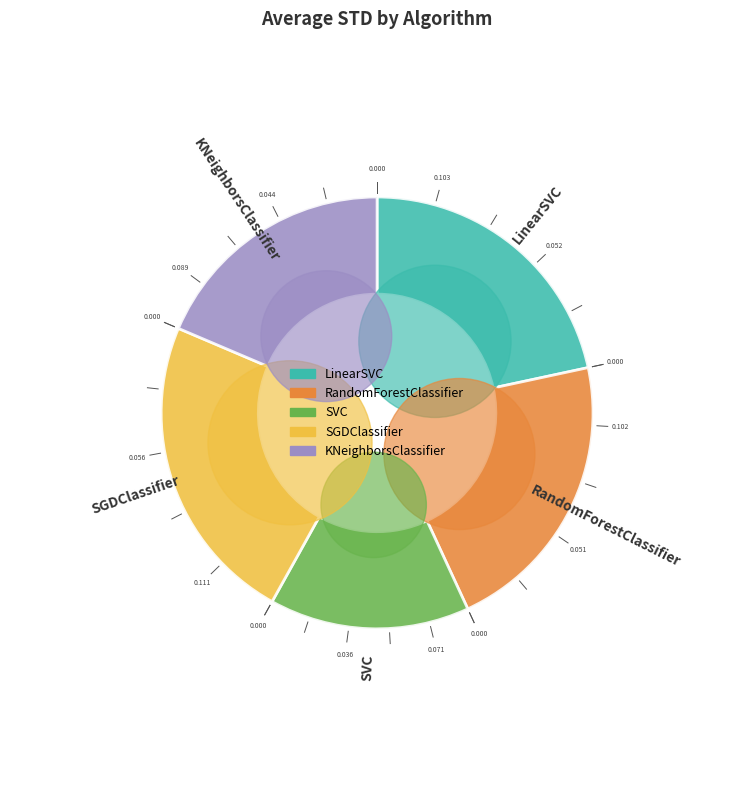

To the nearest percent, what percentage of the pie is RandomForestClassifier?

21%